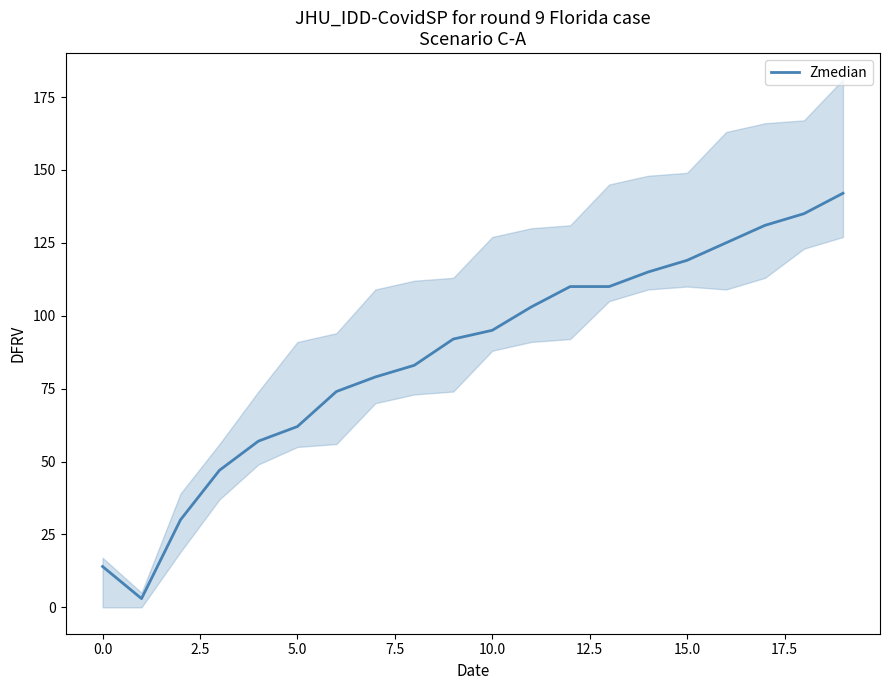

The value of Zmedian at 0.0 is 14. True or false?

True